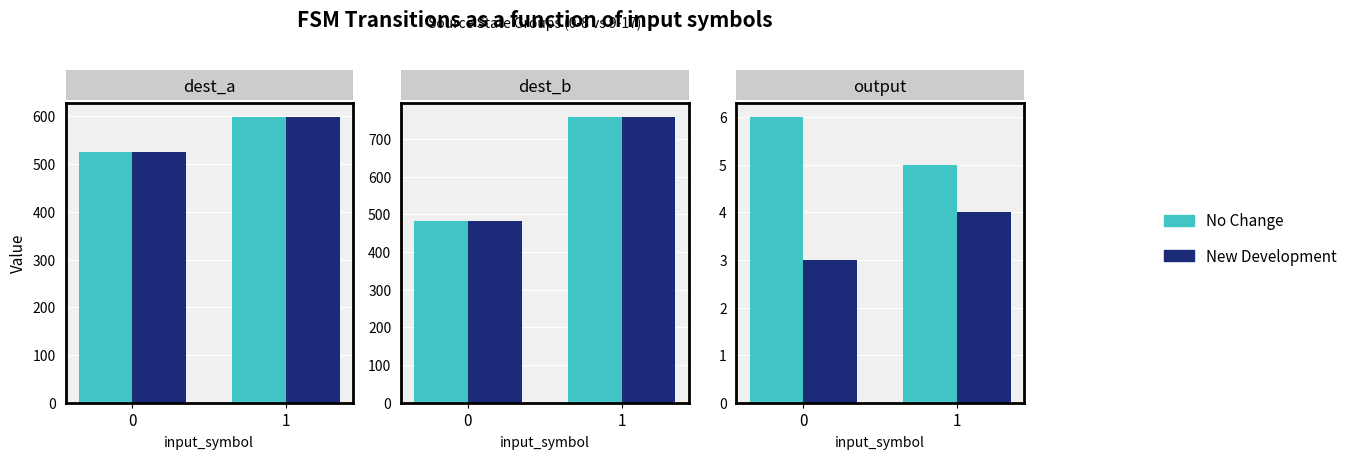

What are all the series names shown in the legend?

No Change, New Development